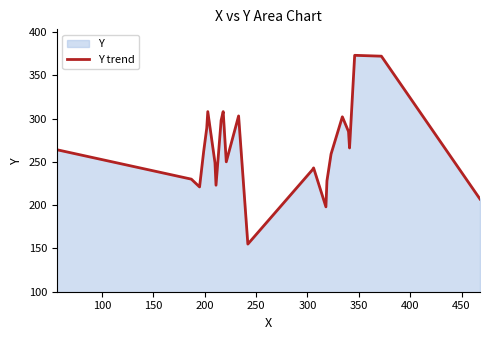

What is the difference between the maximum and minimum values?

218